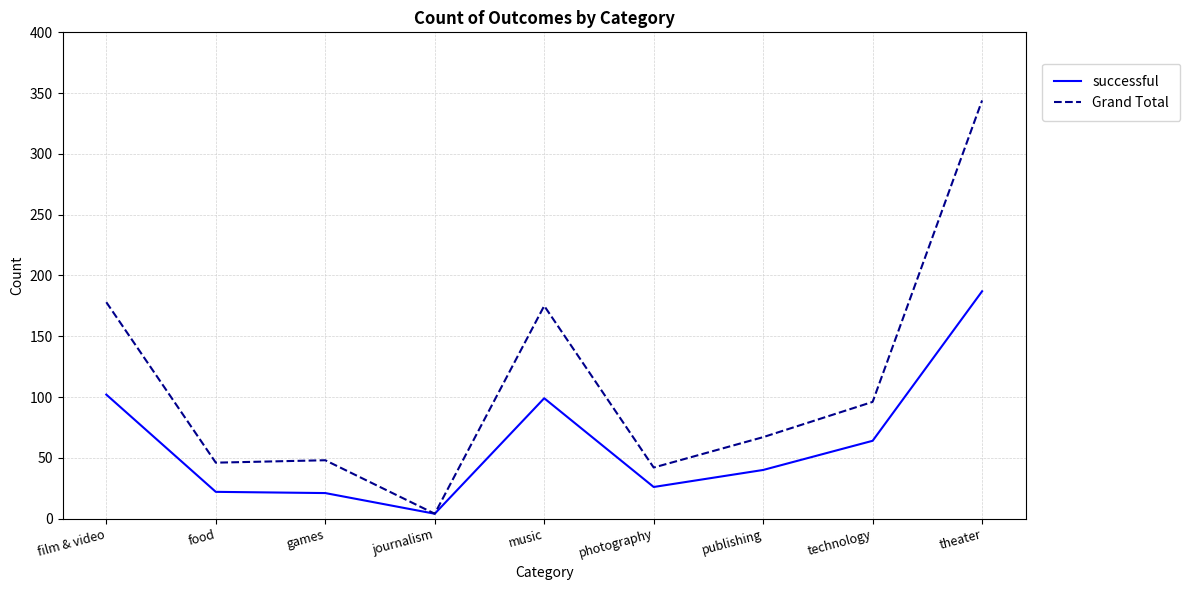

Does the chart display data point markers on the line(s)?

No